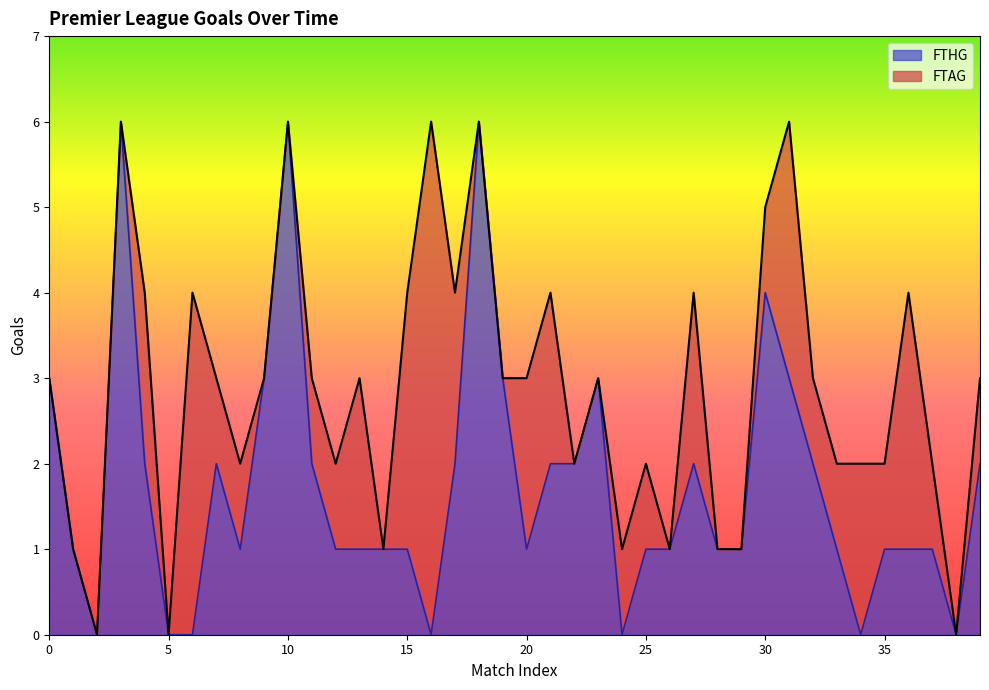

What is the highest value of the FTHG series?

6